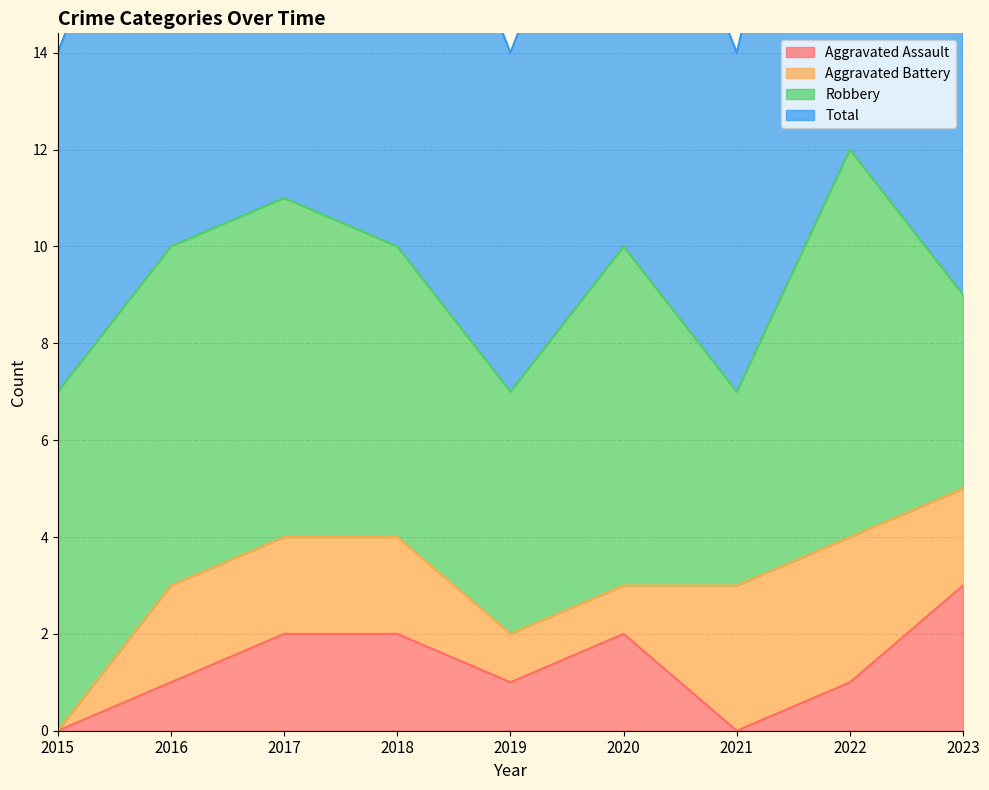

Where does the Aggravated Assault series first go above 1?

2017